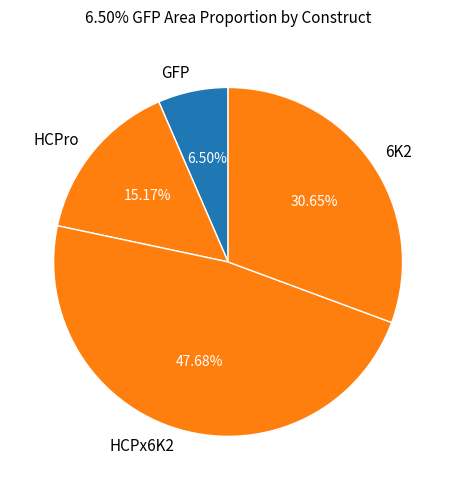

What percentage is the HCPro slice, to the nearest percent?

15%